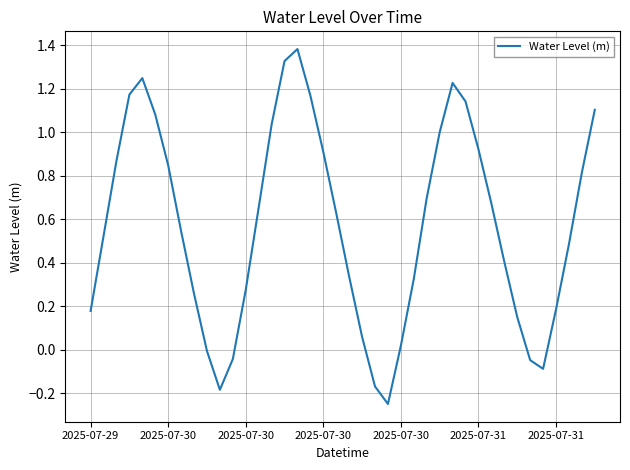

What is the greatest value displayed?

1.4